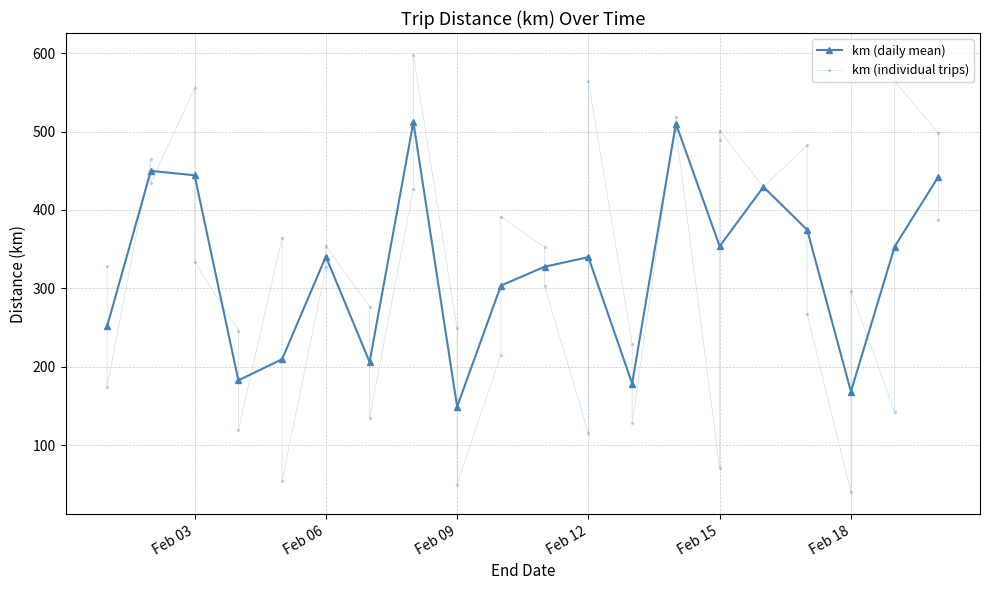

How many points are lower than both their immediate neighbors (excluding endpoints)?

12